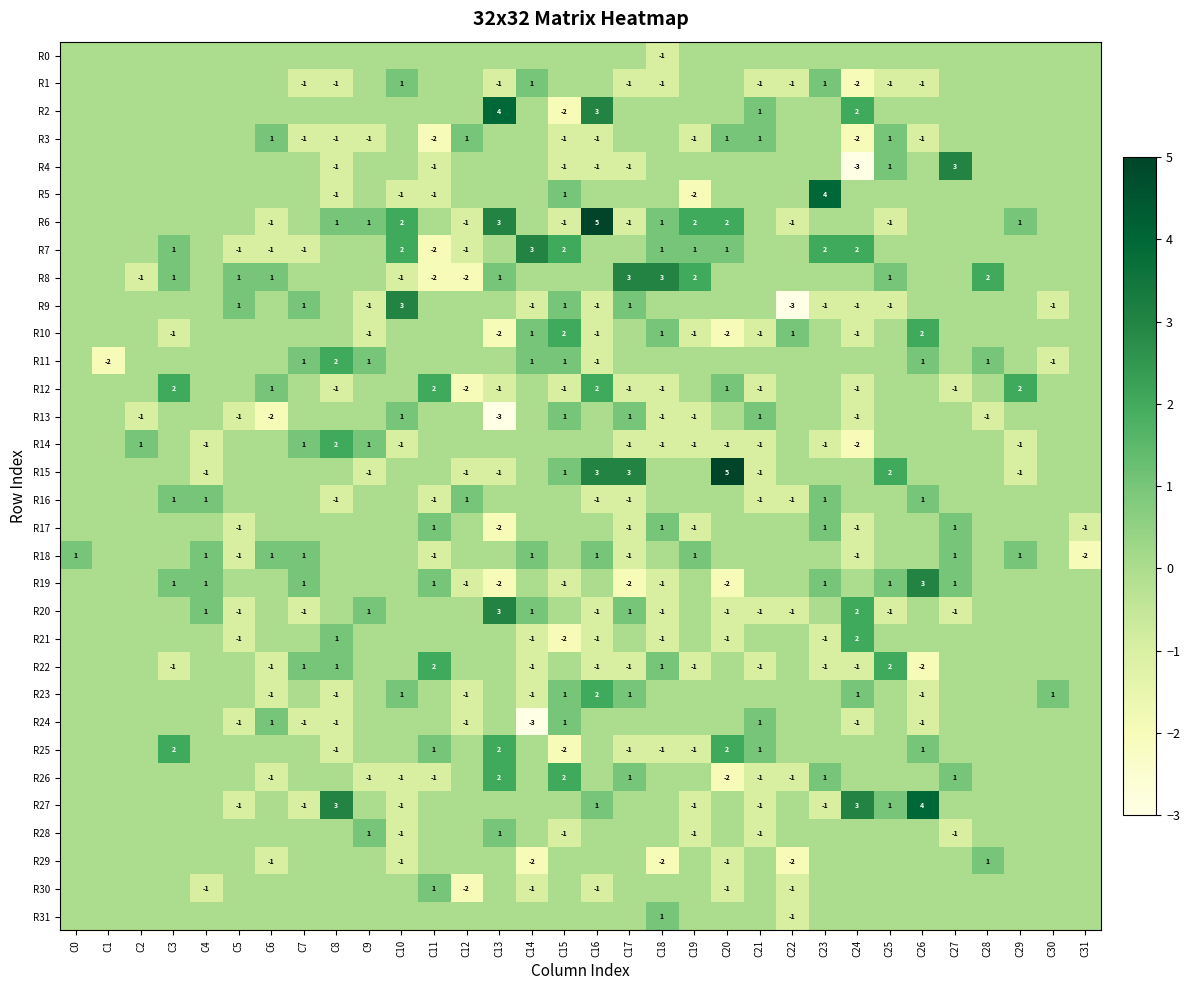

How many distinct data groups are displayed?

32